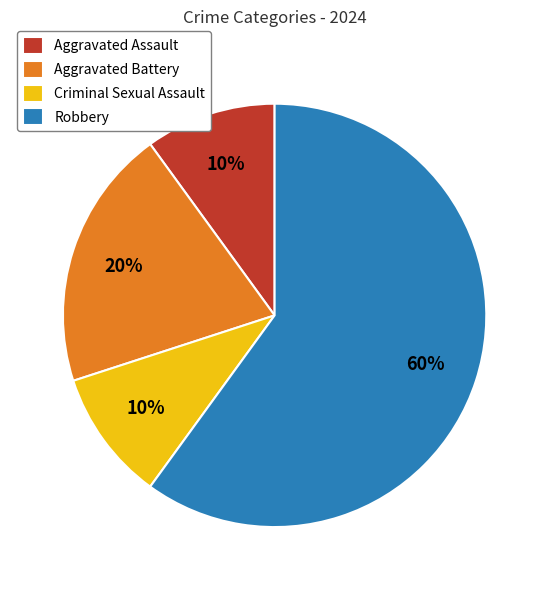

Approximately how many times larger is the value at Robbery compared to Aggravated Assault?

6.0